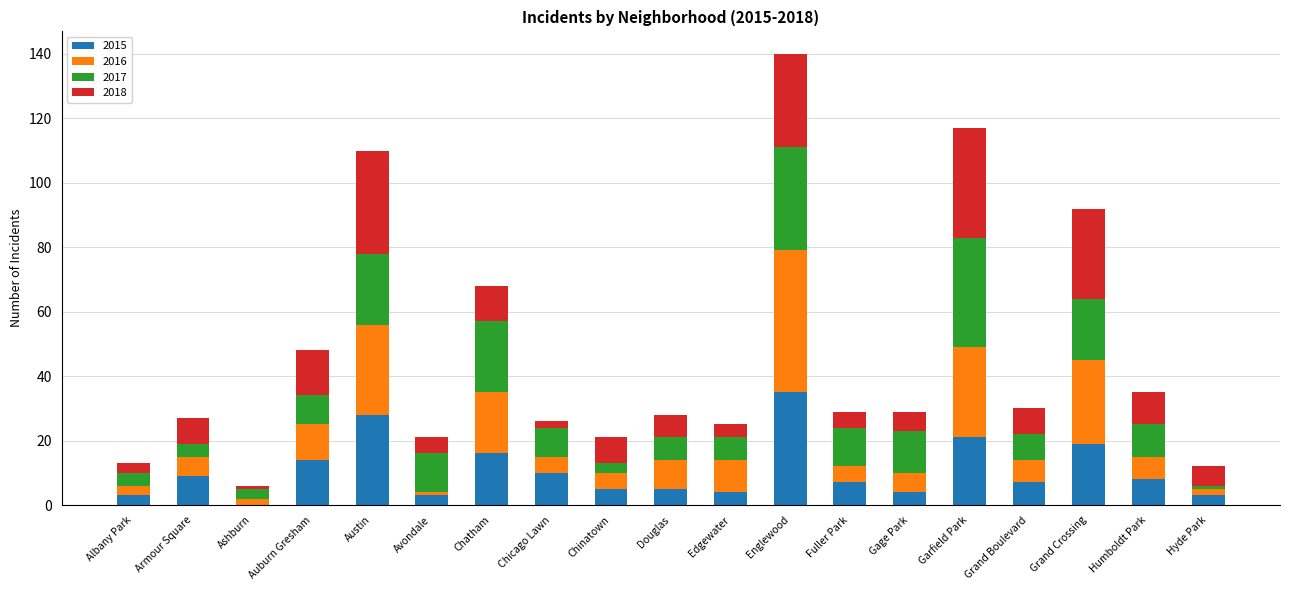

What is the total value across all series at Humboldt Park?

35